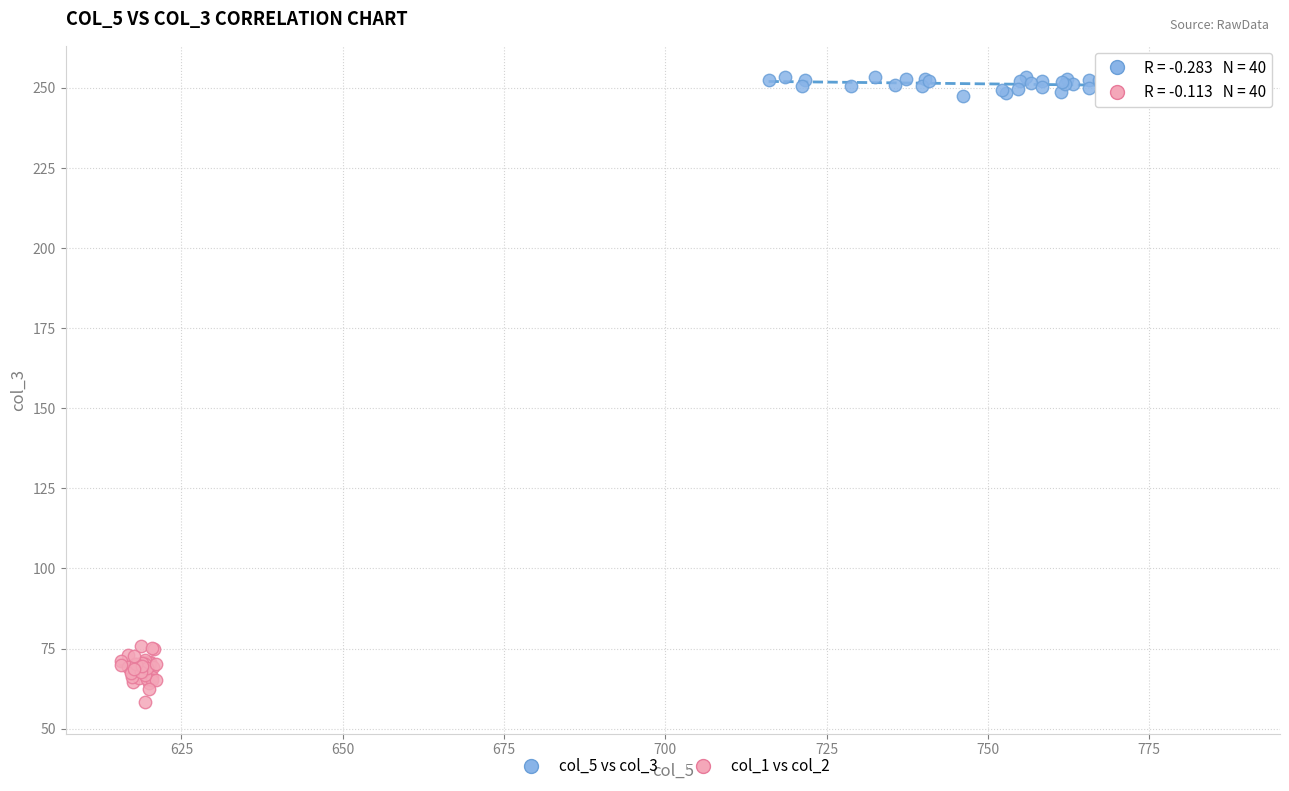

Which series reaches the maximum Y coordinate?

col_5 vs col_3